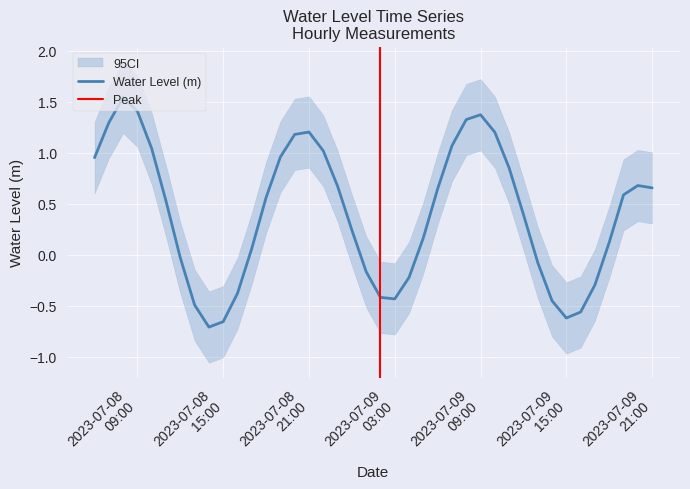

What is the change in value from 2023-07-08 06:00:00 to 2023-07-08 21:00:00?

+0.3